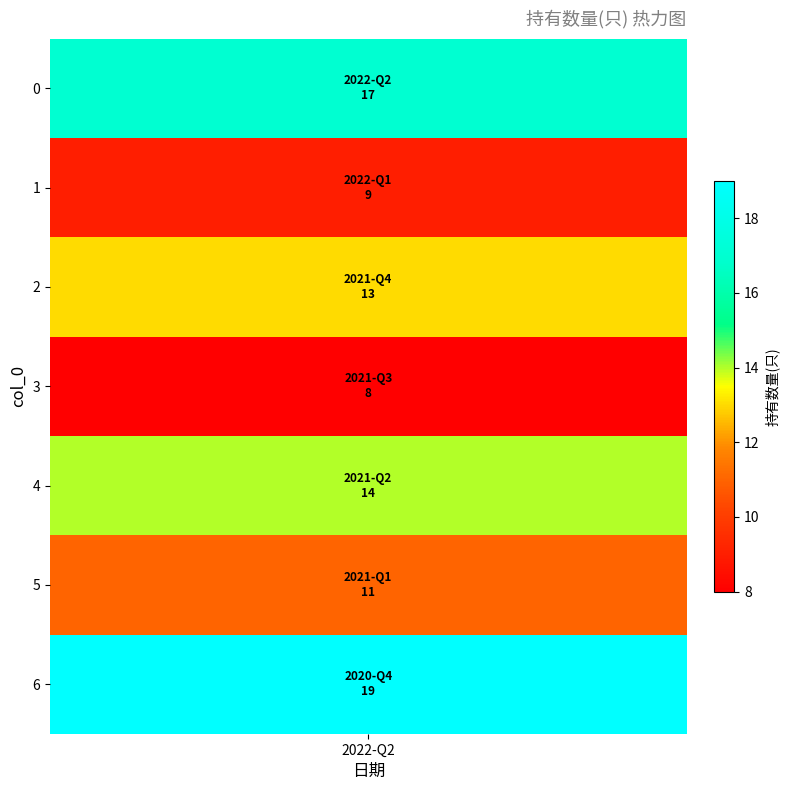

Is it true that the value at 2021-Q2 is 22?

False